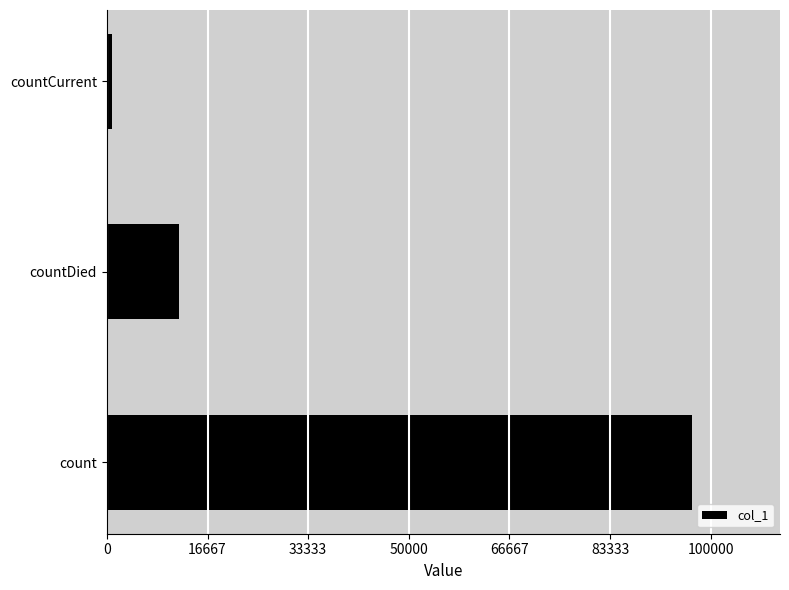

How many data points are less than 12022?

1